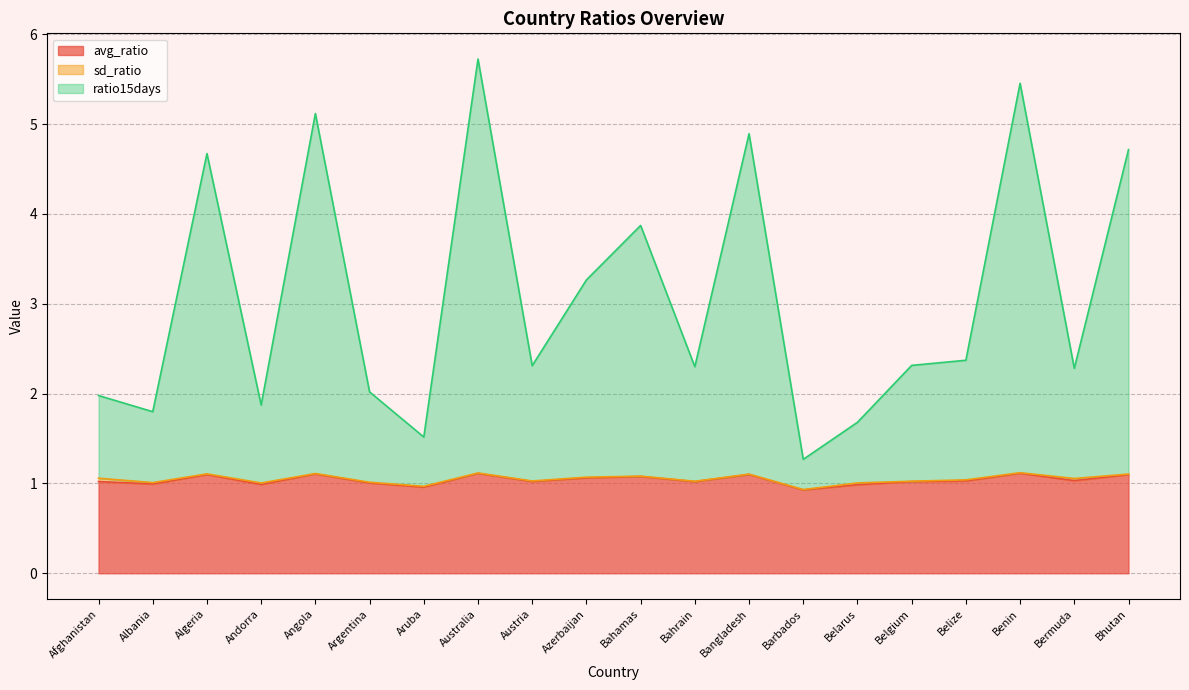

How many lines are shown in the chart?

3